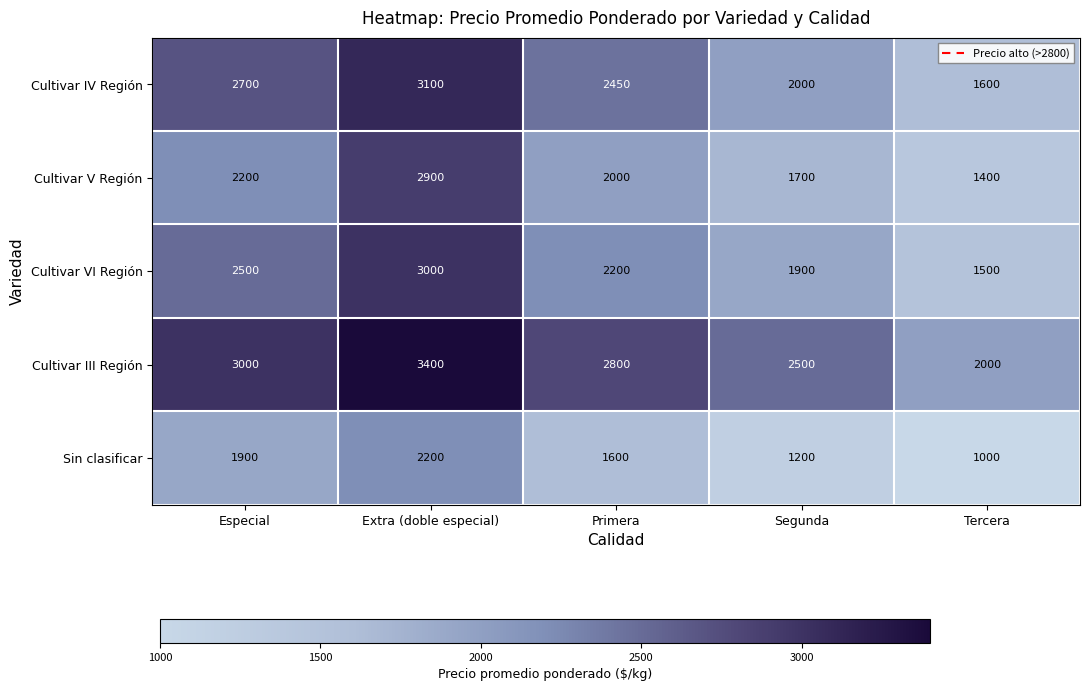

Where does the Cultivar III Región series first go above 2800?

Especial